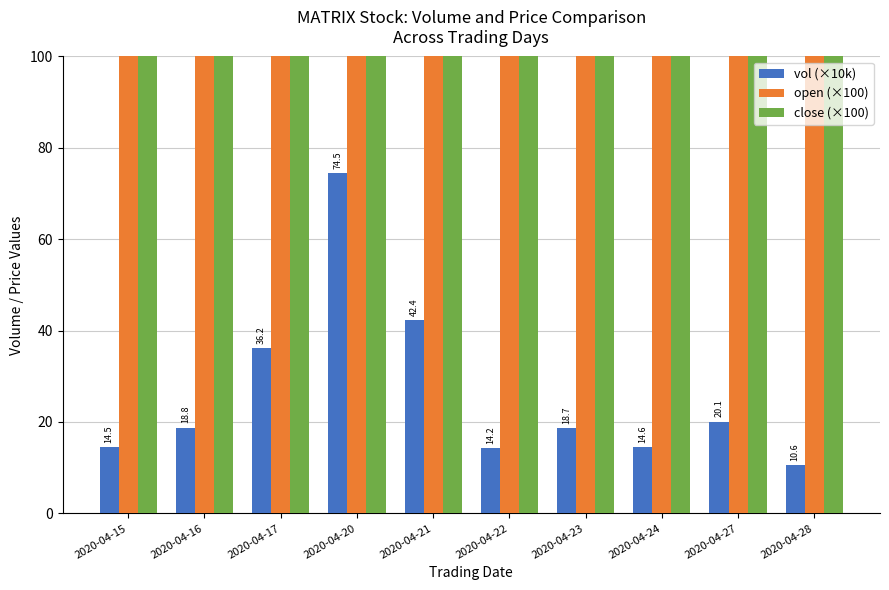

Reading left to right, transcribe all the data shown in this chart.

vol (×10k): 14.5	18.8	36.2	74.5	42.4	14.2	18.7	14.6	20.1	10.6
open (×100): 169.0	171.0	171.0	172.0	170.0	169.0	170.0	170.0	170.0	169.0
close (×100): 170.0	171.0	171.0	173.0	169.0	169.0	171.0	170.0	169.0	169.0